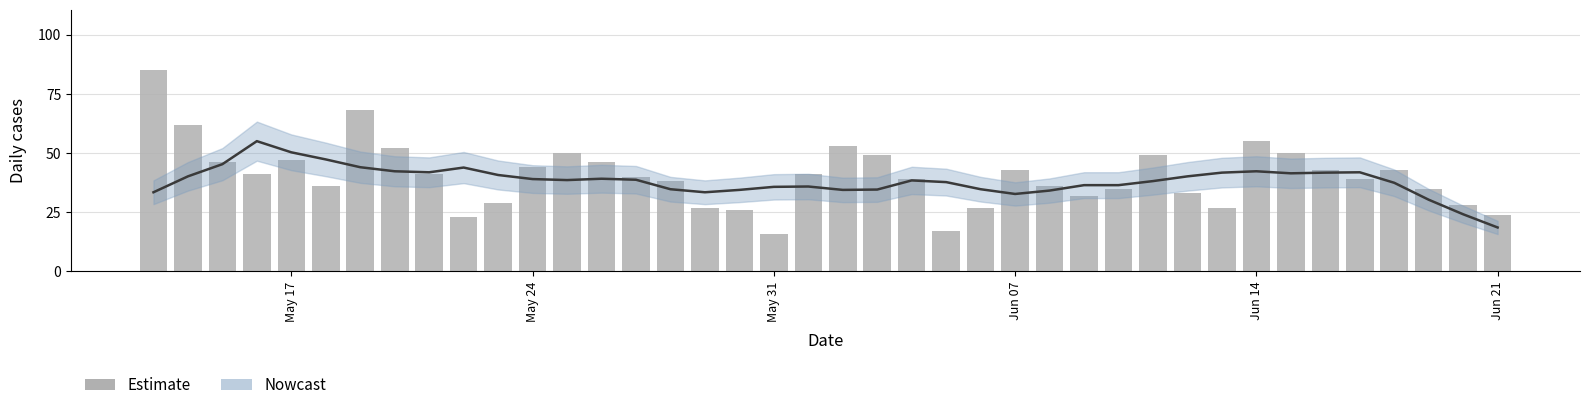

Count the number of categories in the chart.

40